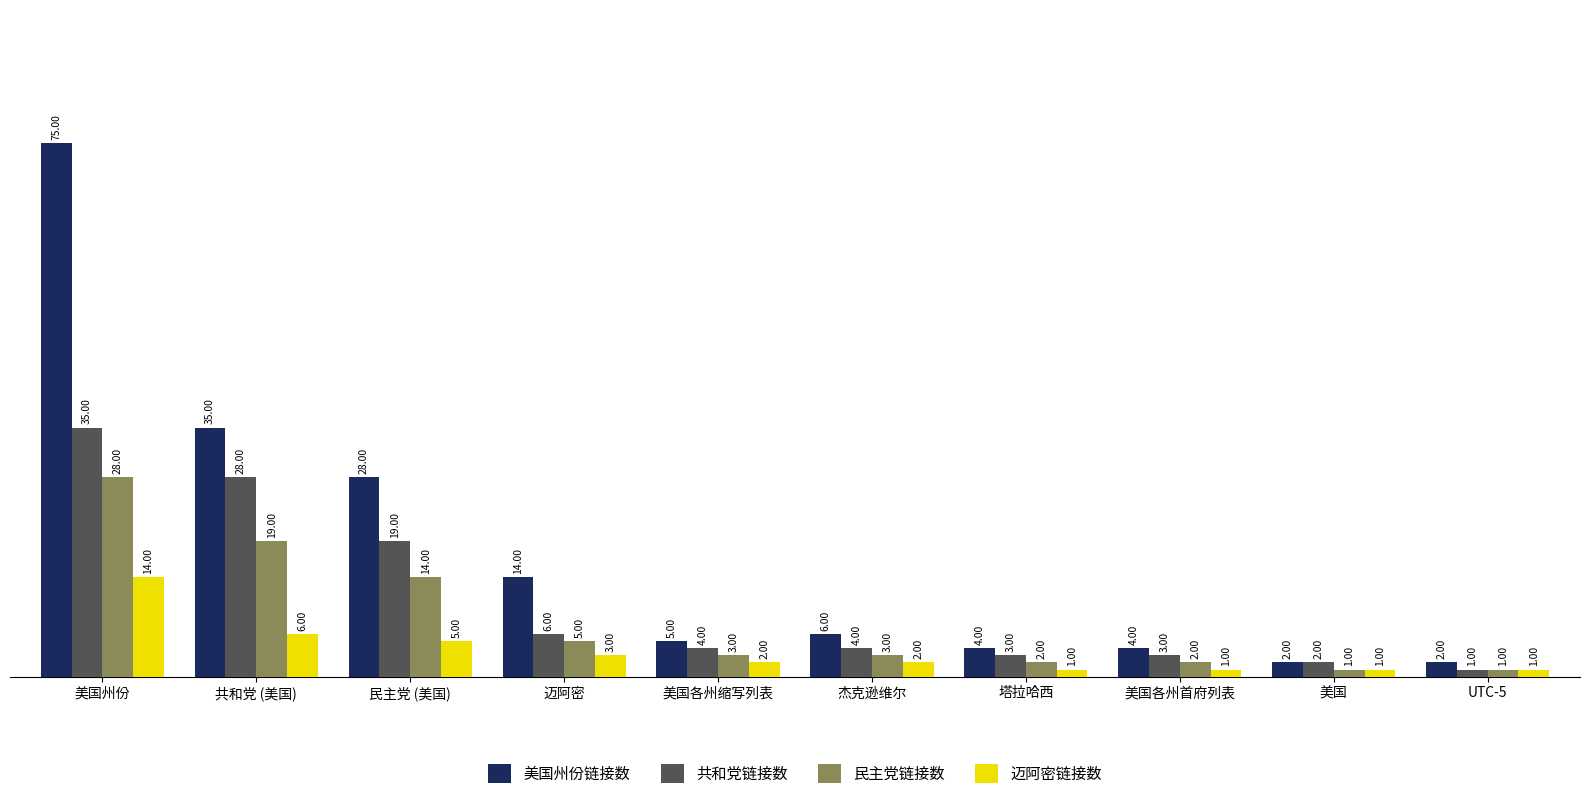

What is the minimum value for 共和党链接数?

1